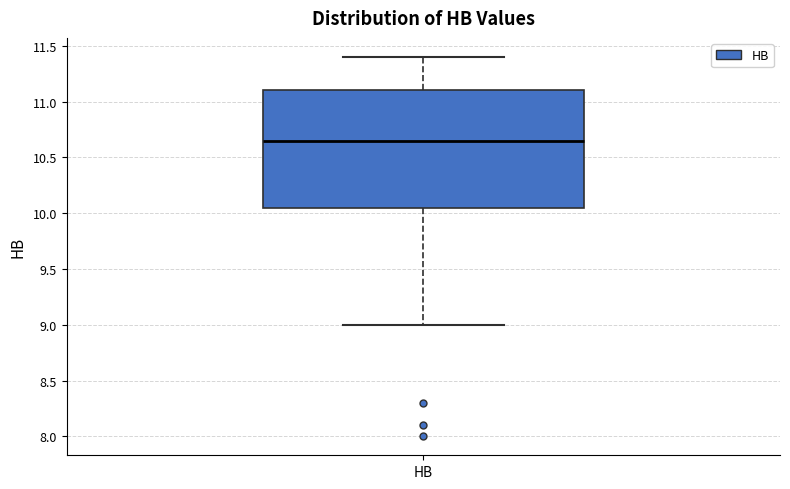

Transcribe this box plot: give where the median line is, the range the box spans, and where the two whiskers end, as read against the y-axis. The values are not printed on the chart, so give them approximately, as read against the axis.

median 10.65, box 10.05 to 11.10, whiskers 9.00 to 11.40